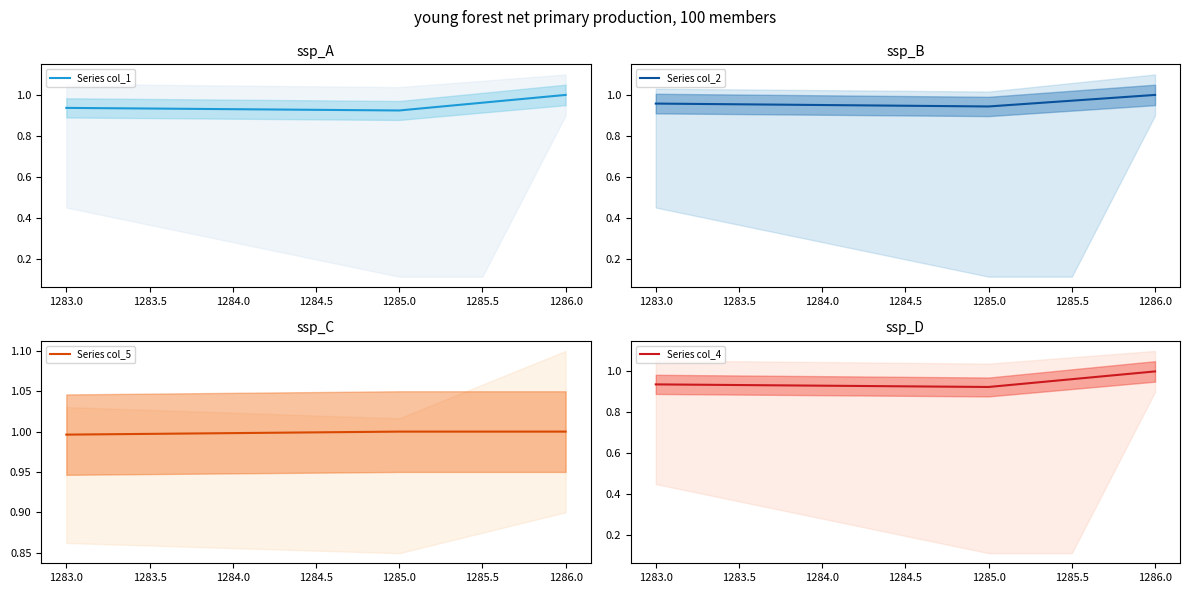

The Series col_1 series shows 1.6 at 1285.0. True or false?

False